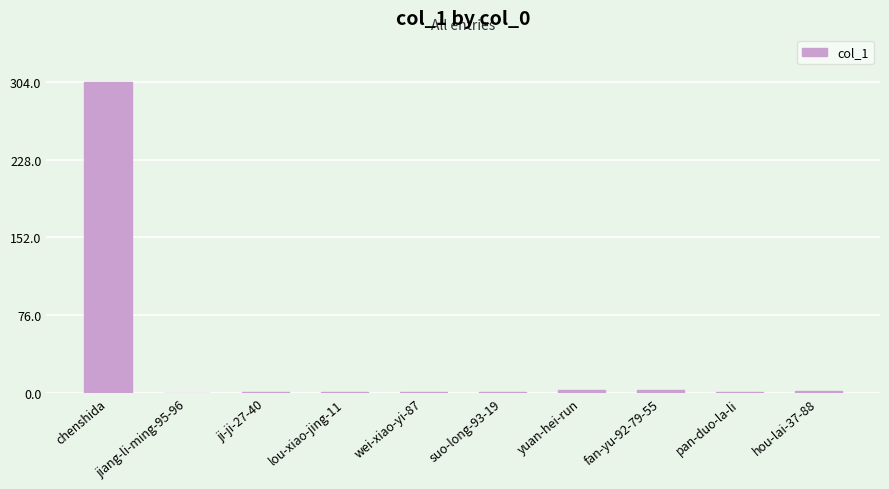

Are the bars horizontal?

No